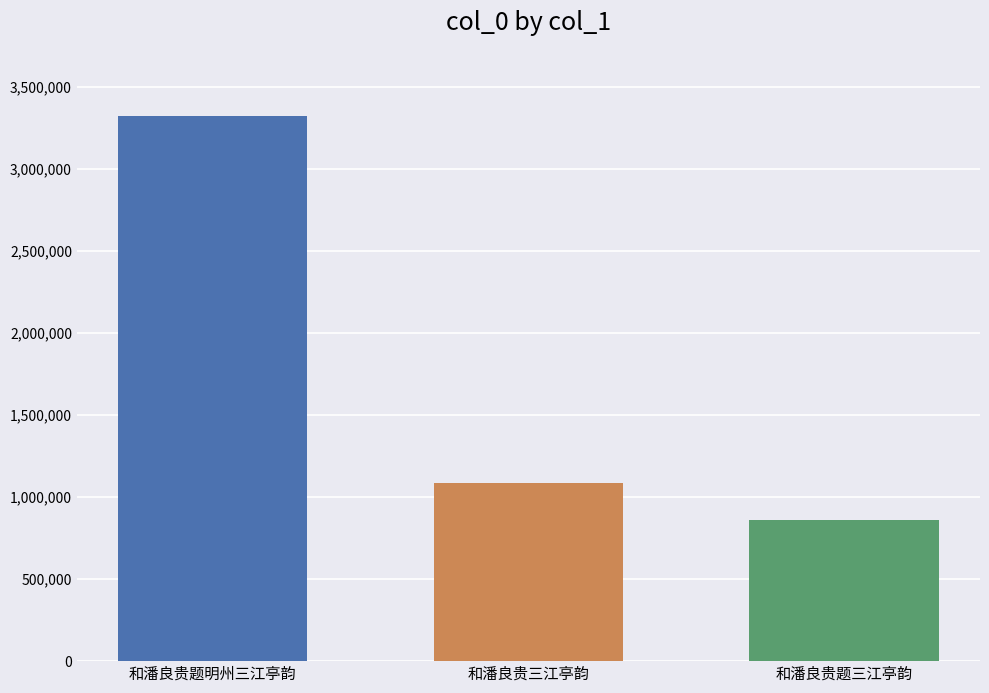

Does the chart contain stacked bars?

No